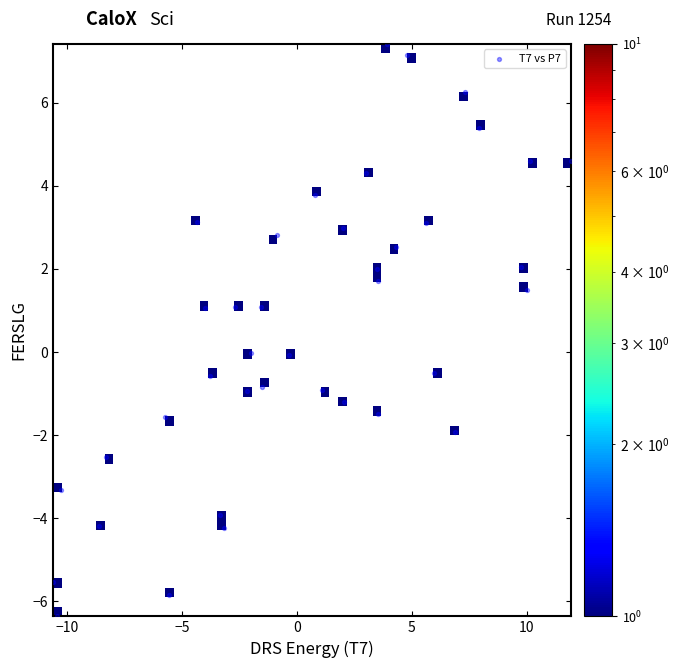

What is the range of X values (max minus min)?

22.5